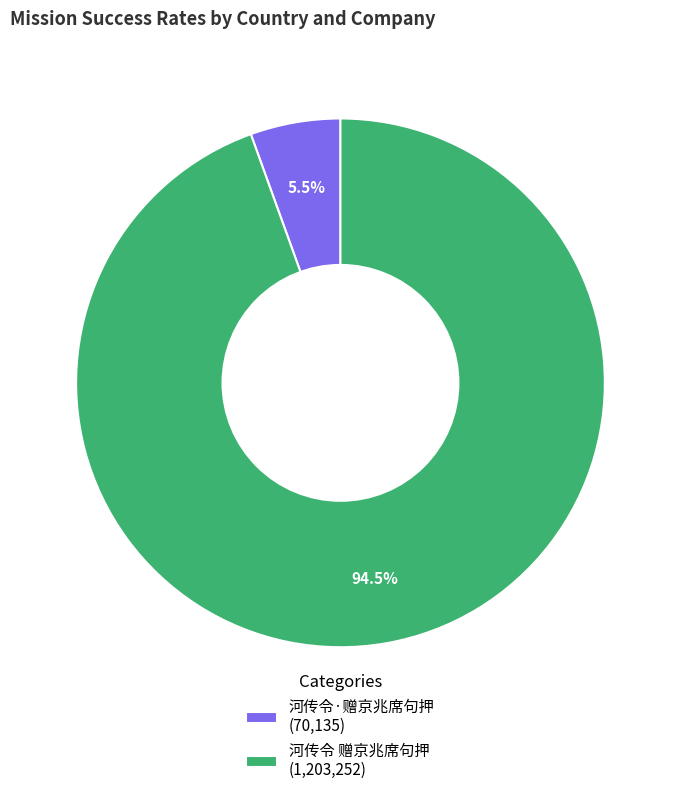

How many segments does this pie chart have?

2